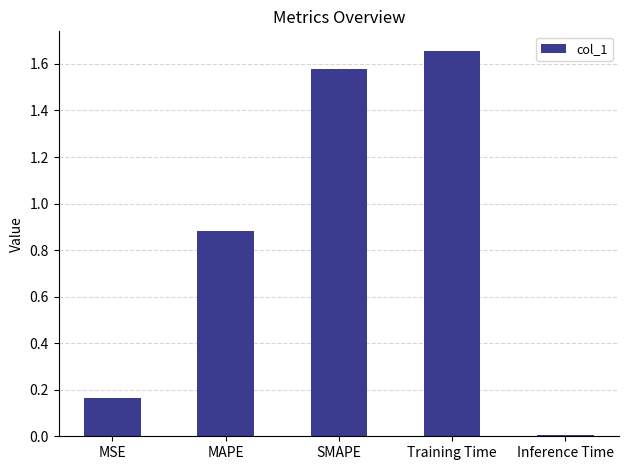

List the labels in order of value, largest first.

Training Time, SMAPE, MAPE, MSE, Inference Time